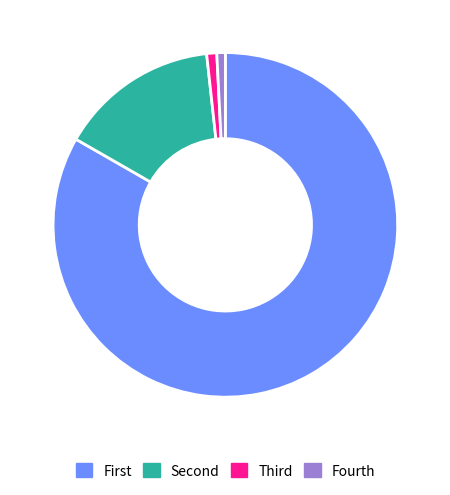

Is there any slice that represents more than half of the pie?

Yes